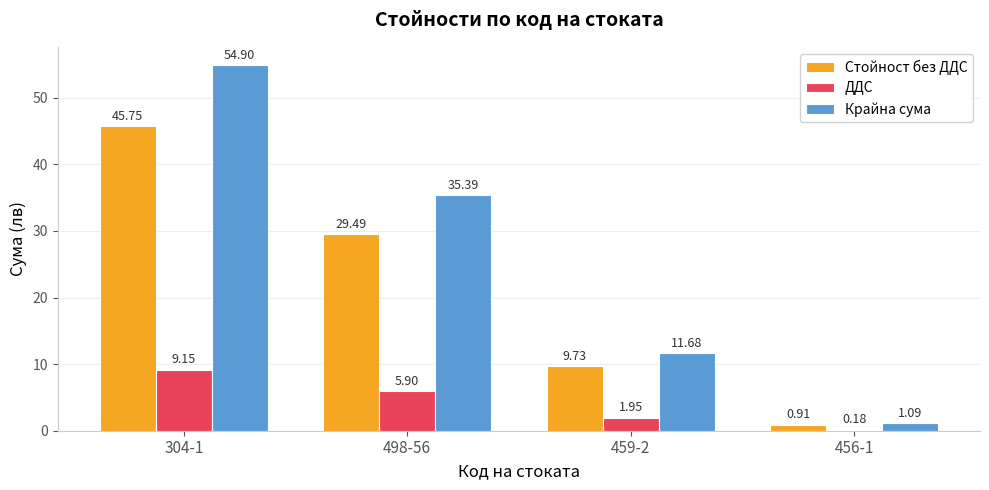

Which label corresponds to the largest value in the chart?

304-1